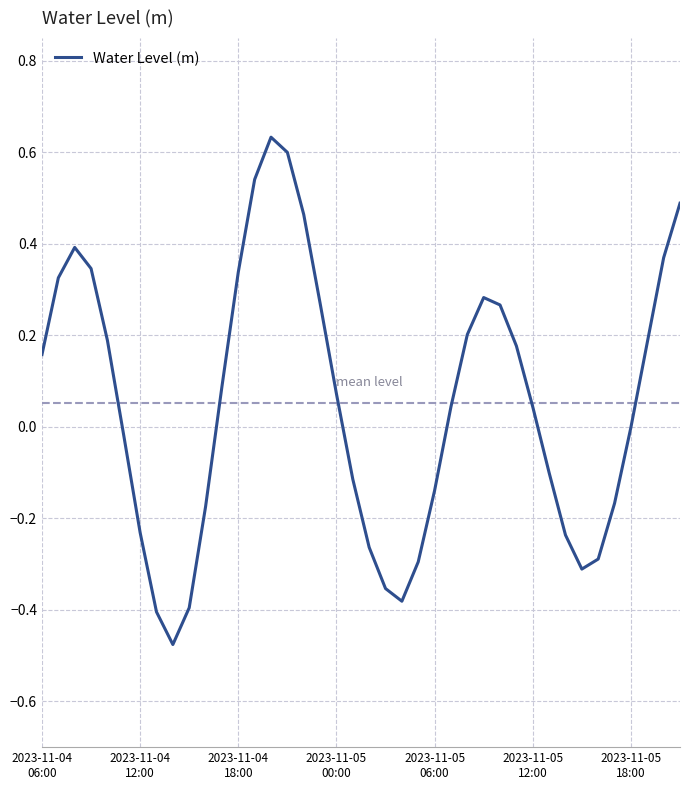

Is this an area chart (filled region under the line)?

No